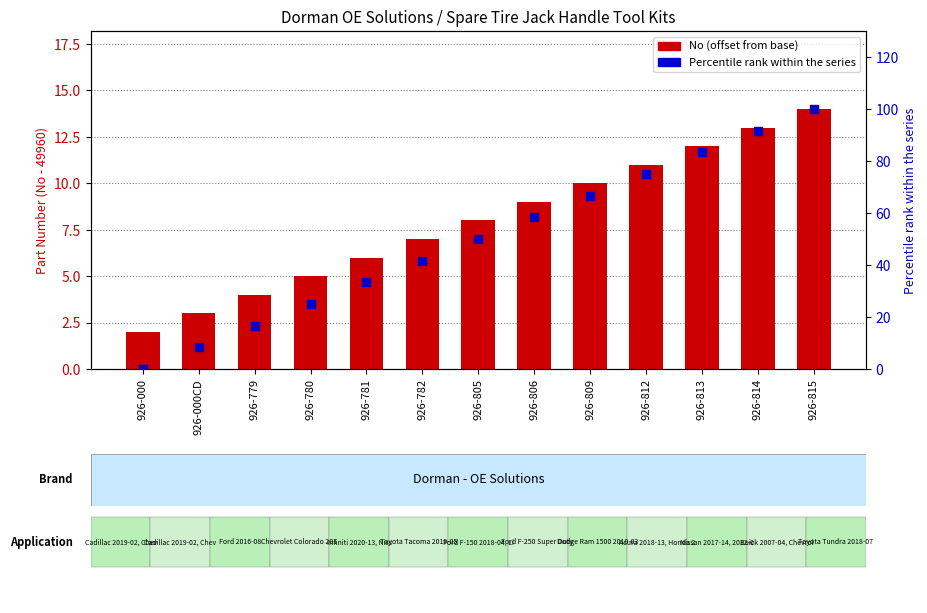

Which series contains the lowest Y value?

Percentile rank